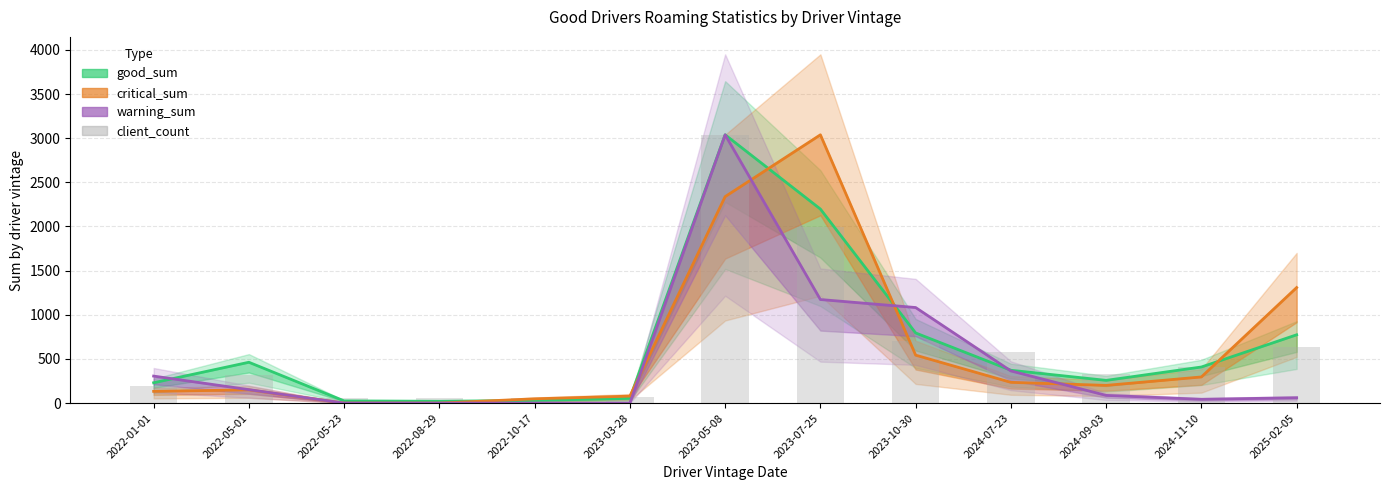

At which label is good_sum closest to 1529?

2023-07-25